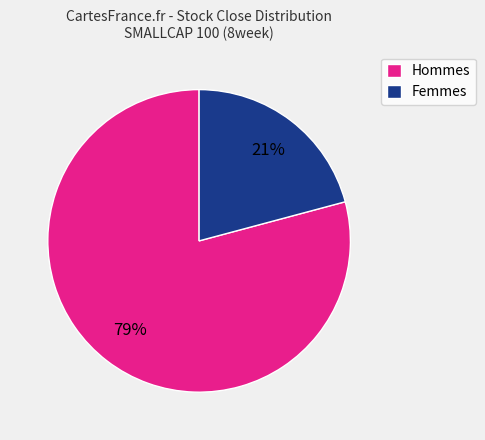

How many slices are in this pie chart?

2